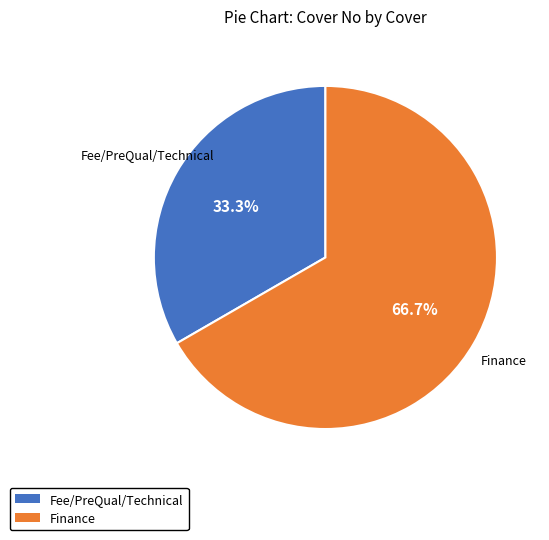

Is there any slice that represents more than half of the pie?

Yes